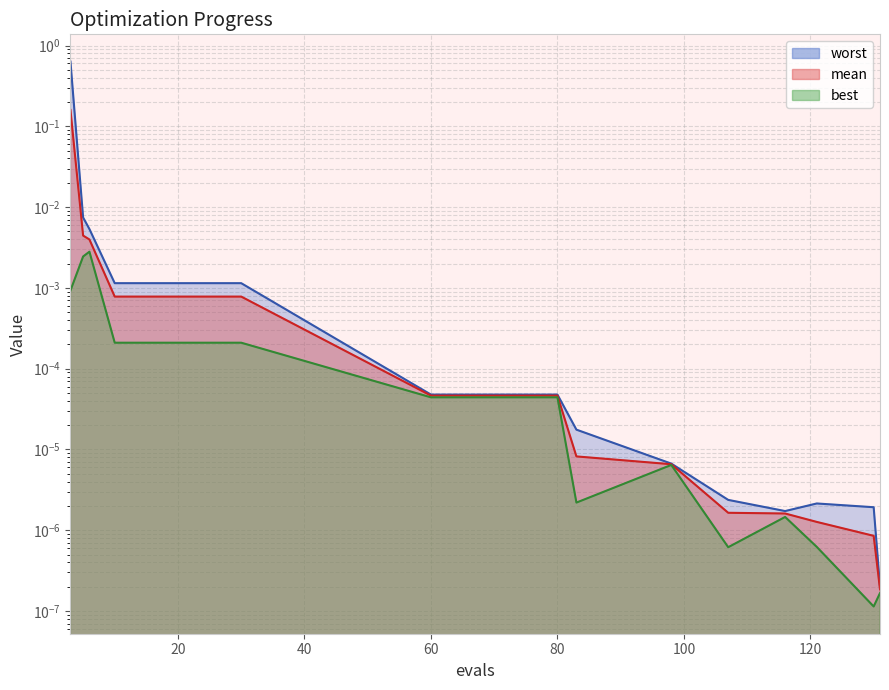

At which category is the sum across all series the highest?

3